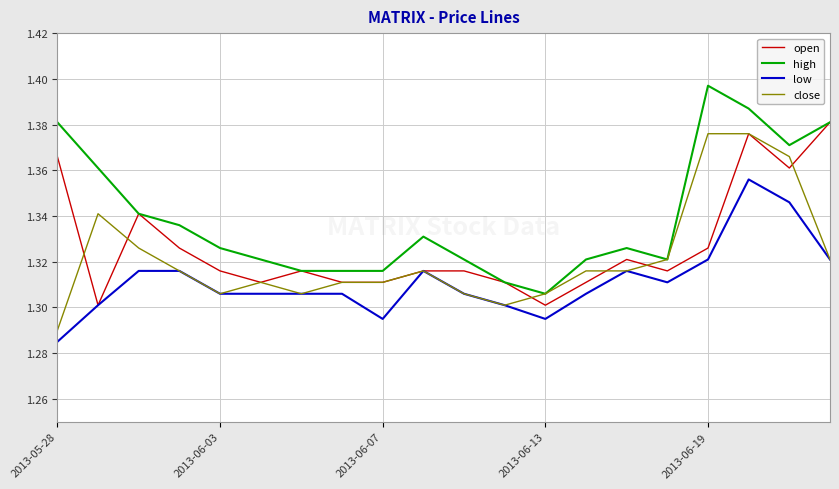

Which series has the largest total across all categories?

high